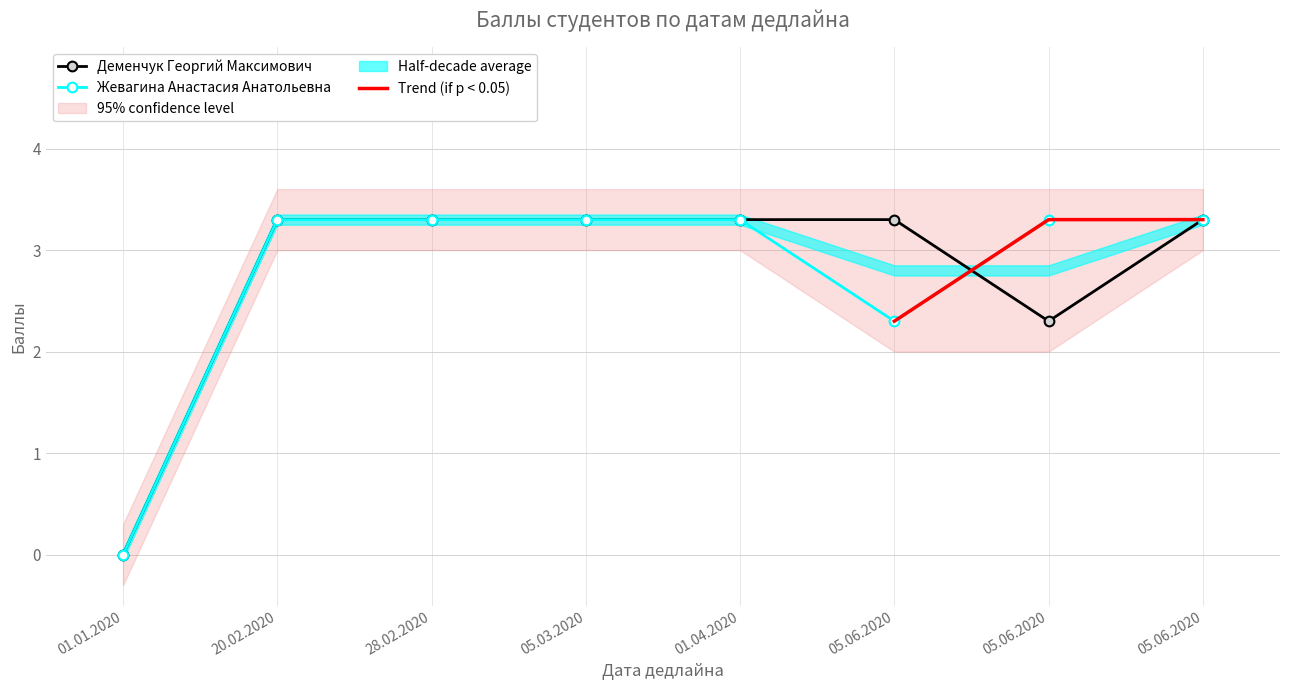

Where is the first local minimum for Жевагина Анастасия Анатольевна?

05.06.2020